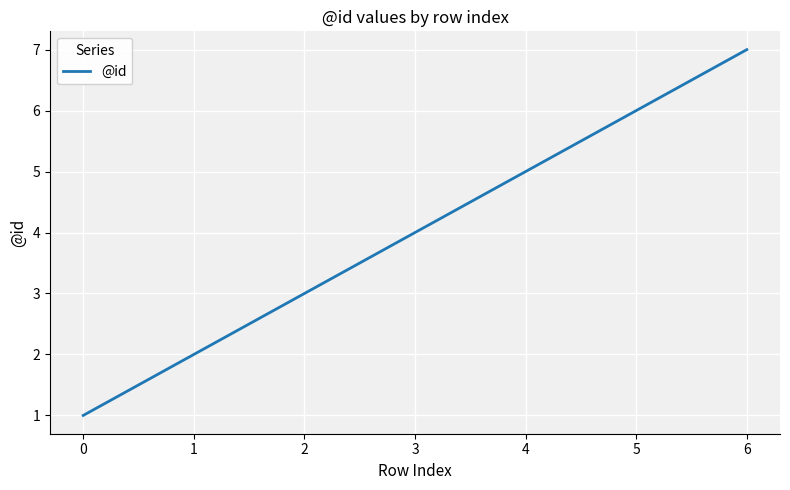

Which has a higher value, 0 or 2?

2